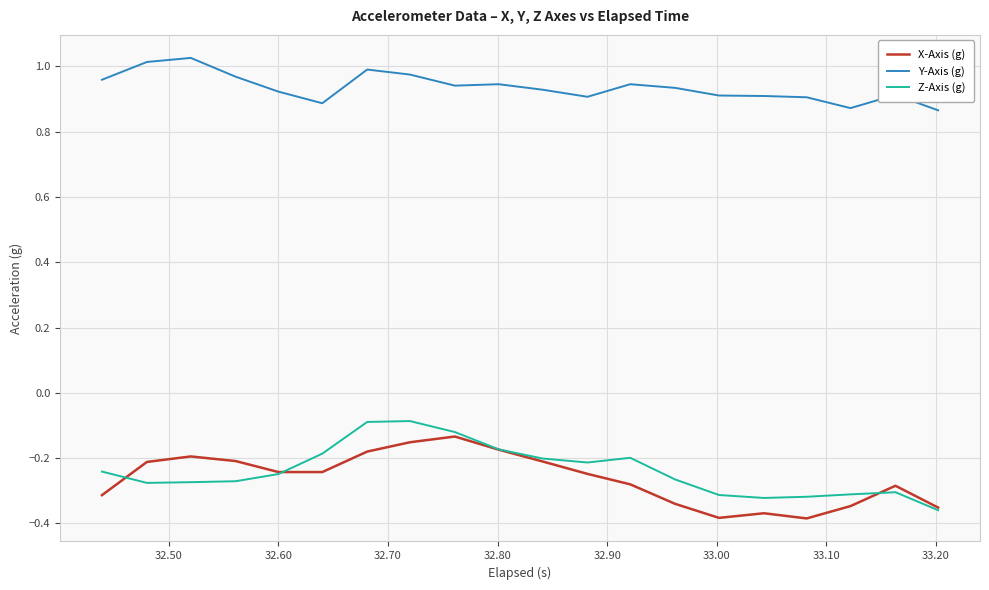

True or false: Y-Axis (g) and X-Axis (g) intersect in this chart.

False